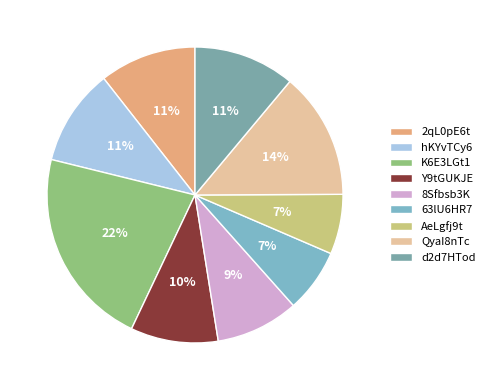

Does AeLgfj9t account for over 50% of the chart?

No